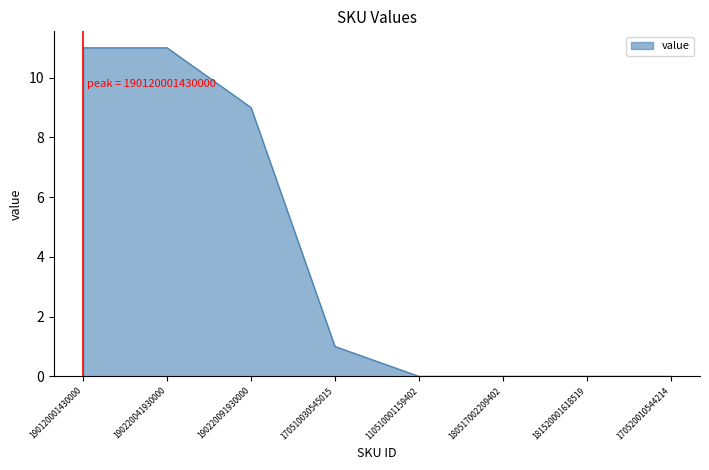

How many distinct data groups are displayed?

1